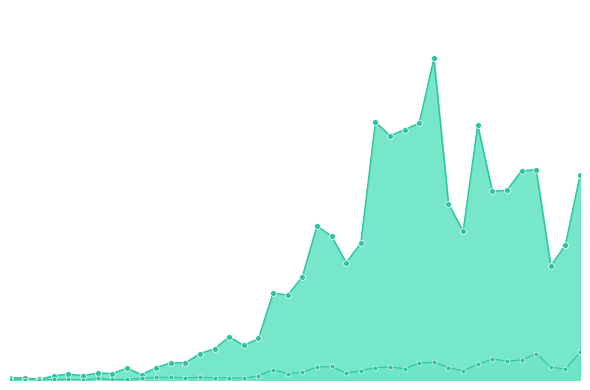

Which series has the largest total across all categories?

col_1